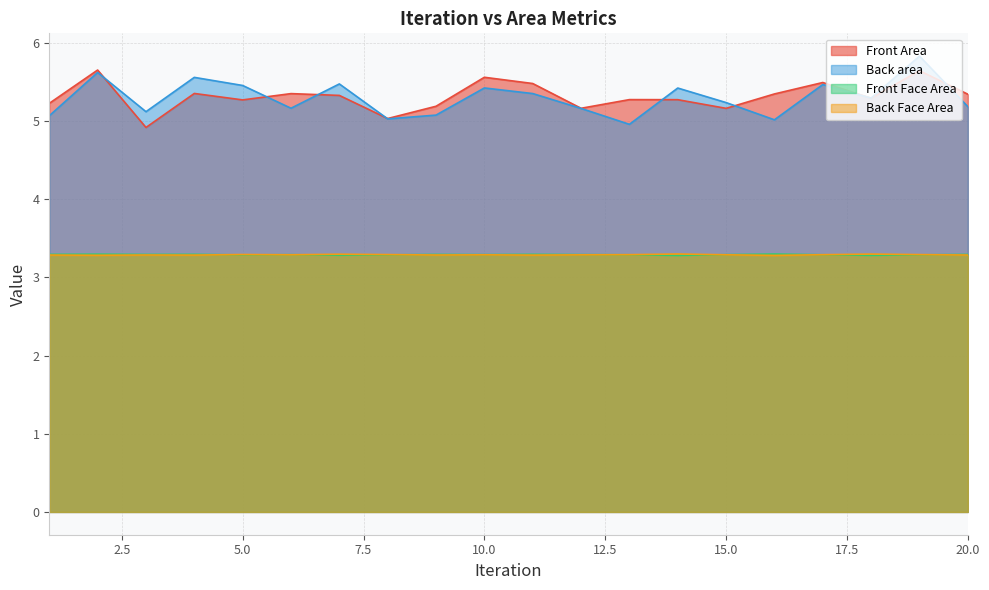

What is the minimum value for Back area?

5.0